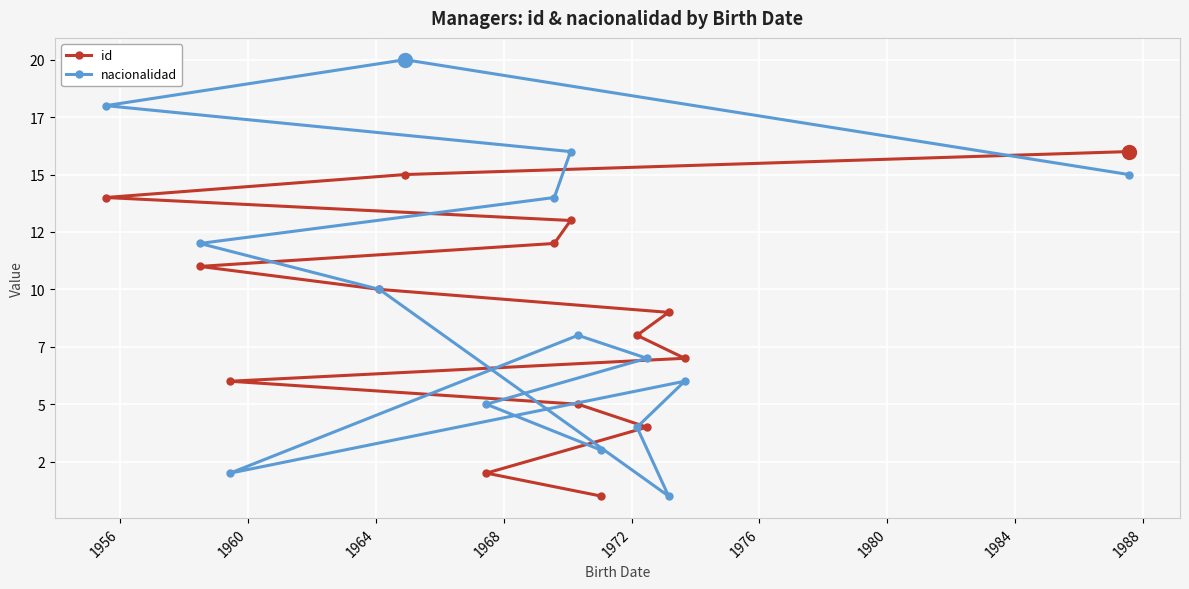

Is the value of nacionalidad at 1964 greater than the value of id at 1980?

No